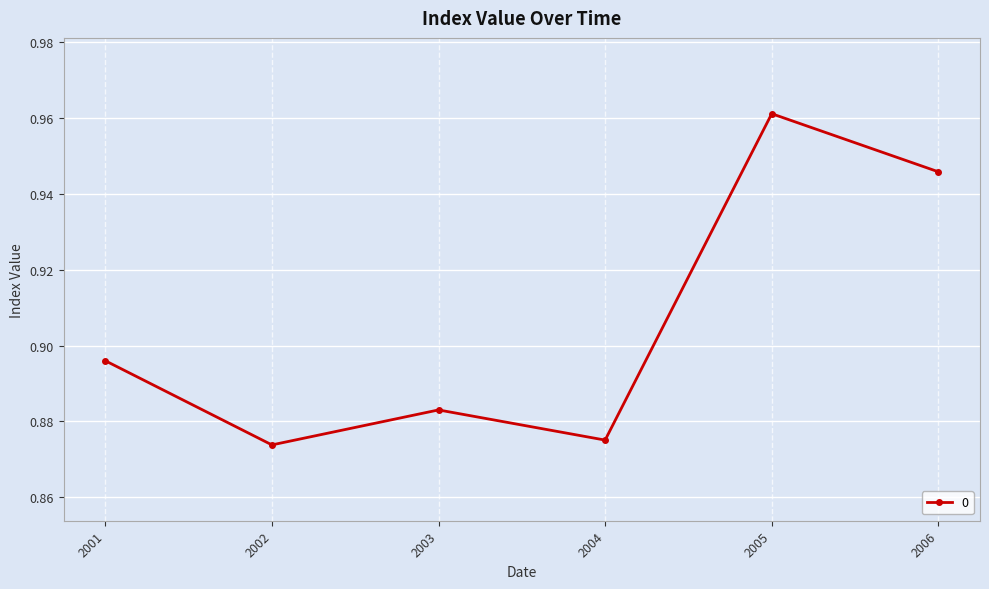

Which label corresponds to the largest value in the chart?

2005